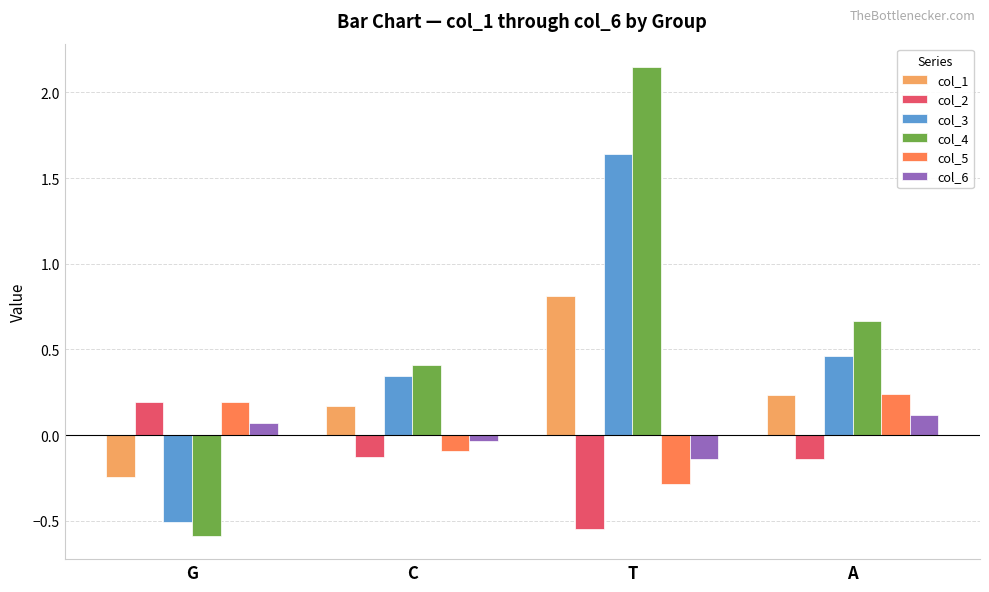

What is the sum of all col_1 values?

1.0